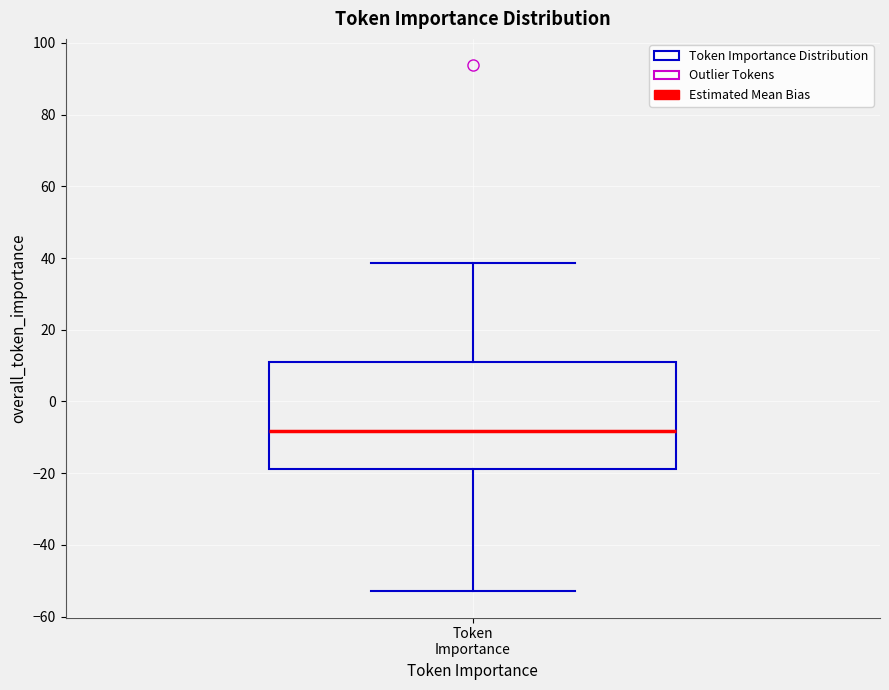

Where does the lower whisker of the box for Token Importance end on the y-axis? The values are not printed on the chart, so give them approximately, as read against the axis.

-52